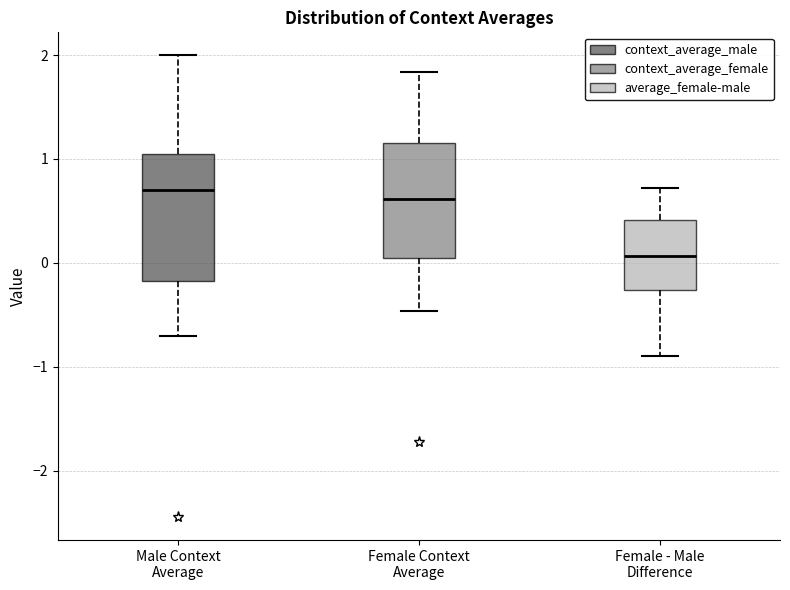

Reading left to right, transcribe this box plot: for each box, give where its median line is, the range the box spans, and where its two whiskers end, as read against the y-axis. The values are not printed on the chart, so give them approximately, as read against the axis.

Male Context Average: median 0.7, box -0.2 to 1.1, whiskers -0.7 to 2.0
Female Context Average: median 0.6, box 0.1 to 1.1, whiskers -0.5 to 1.8
Female - Male Difference: median 0.1, box -0.3 to 0.4, whiskers -0.9 to 0.7